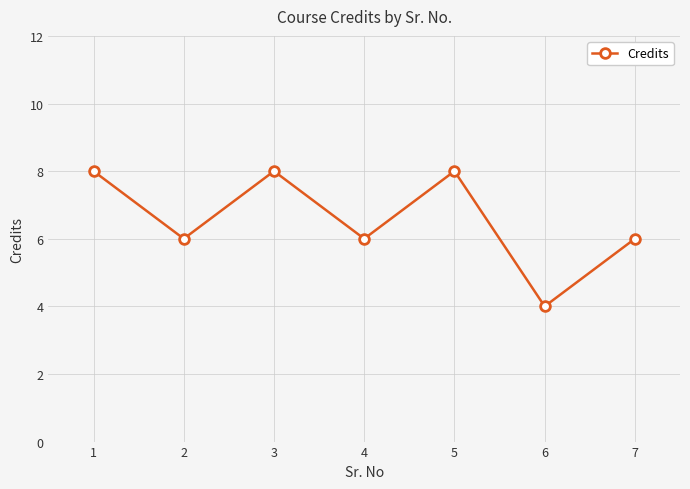

True or false: the data shows 10 at 4.

False